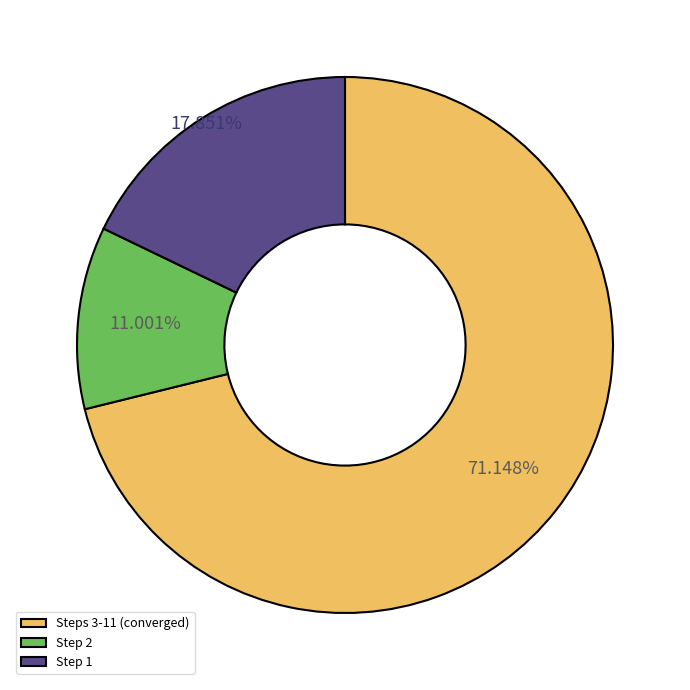

Which category accounts for the majority?

Steps 3-11 (converged)